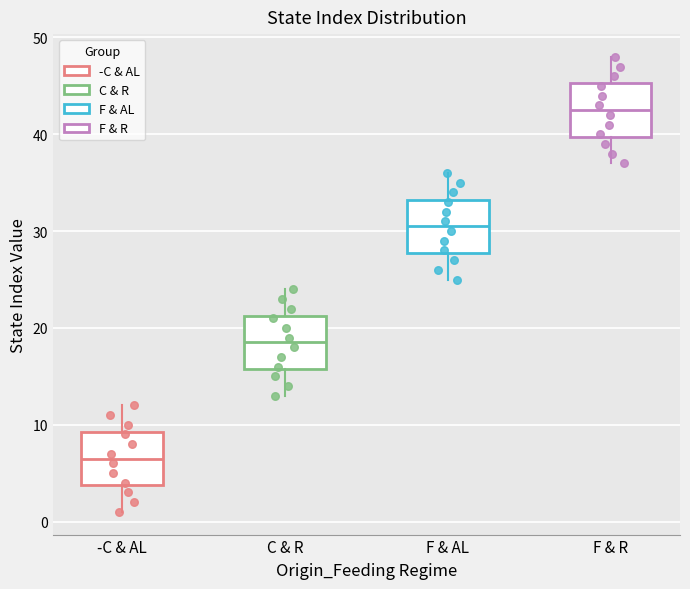

Which box's median line is the lowest?

-C & AL